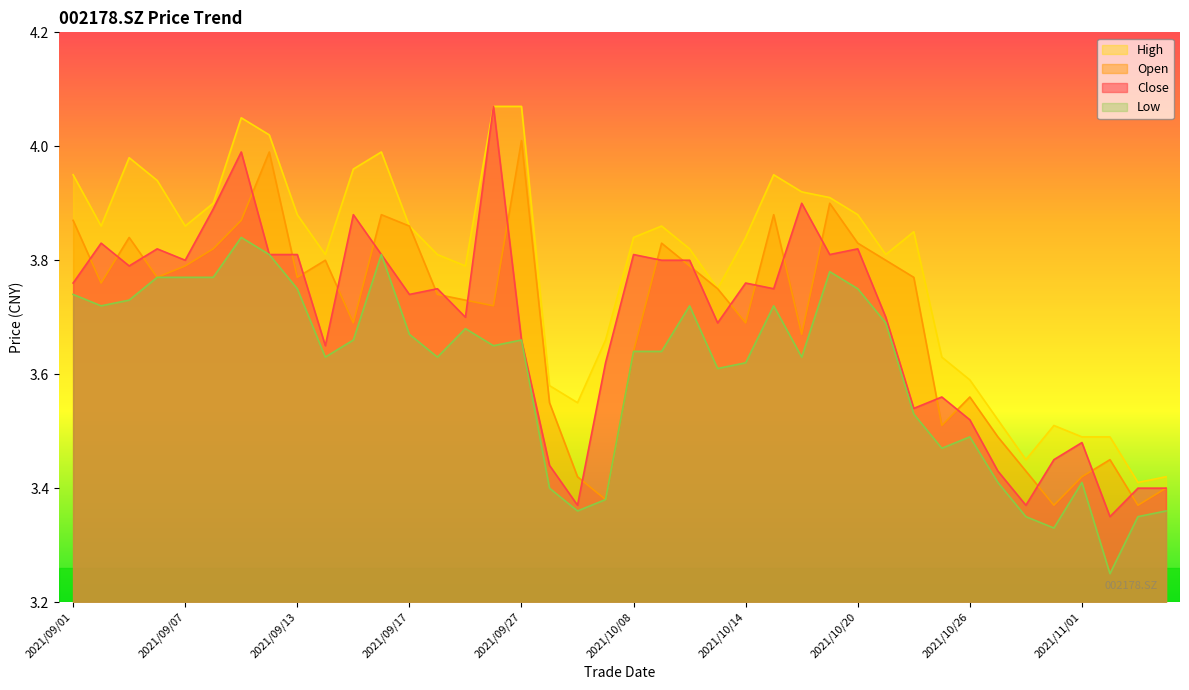

What is the sum of the close values at 2021/10/27 and 2021/11/02?

6.8